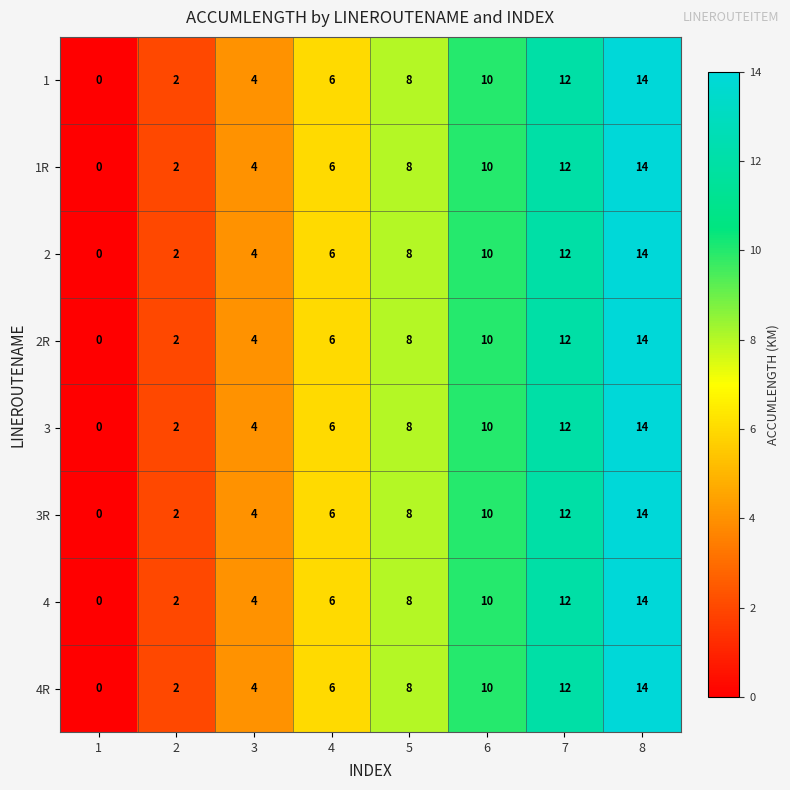

True or false: 4 has a value of 2 at 2.

True